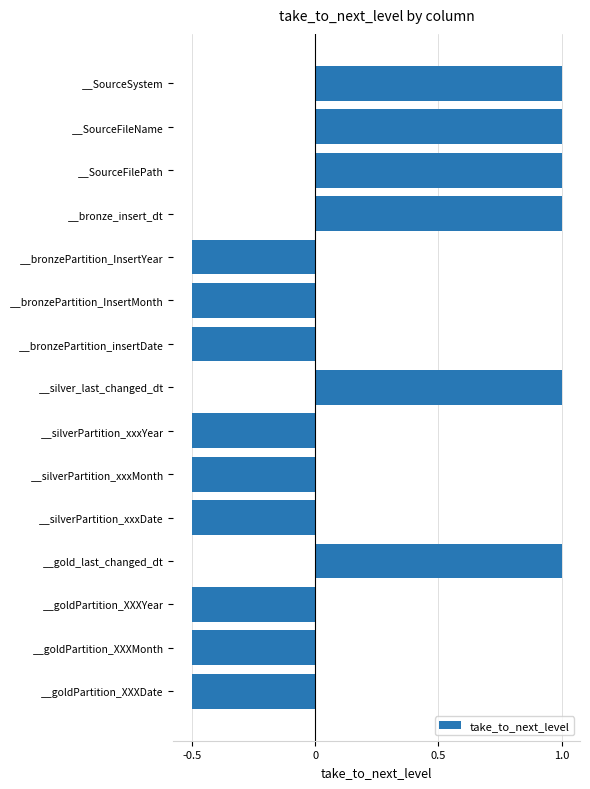

Reading top to bottom, list all the values displayed in this chart.

__SourceSystem=1.0	__SourceFileName=1.0	__SourceFilePath=1.0	__bronze_insert_dt=1.0	__bronzePartition_InsertYear=-0.5	__bronzePartition_InsertMonth=-0.5	__bronzePartition_insertDate=-0.5	__silver_last_changed_dt=1.0	__silverPartition_xxxYear=-0.5	__silverPartition_xxxMonth=-0.5	__silverPartition_xxxDate=-0.5	__gold_last_changed_dt=1.0	__goldPartition_XXXYear=-0.5	__goldPartition_XXXMonth=-0.5	__goldPartition_XXXDate=-0.5